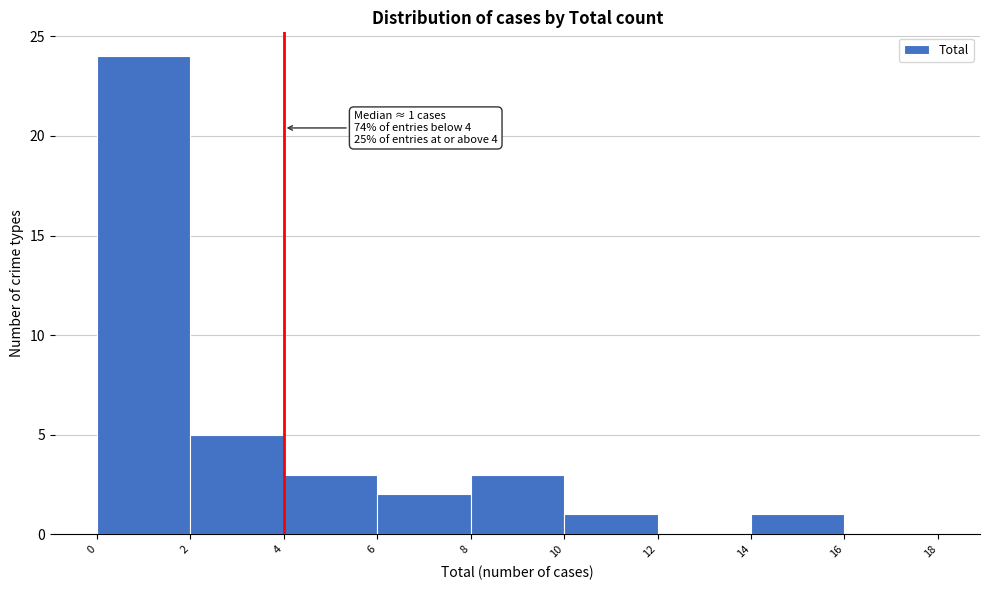

Which range on the x-axis has the tallest bar?

0 to 2